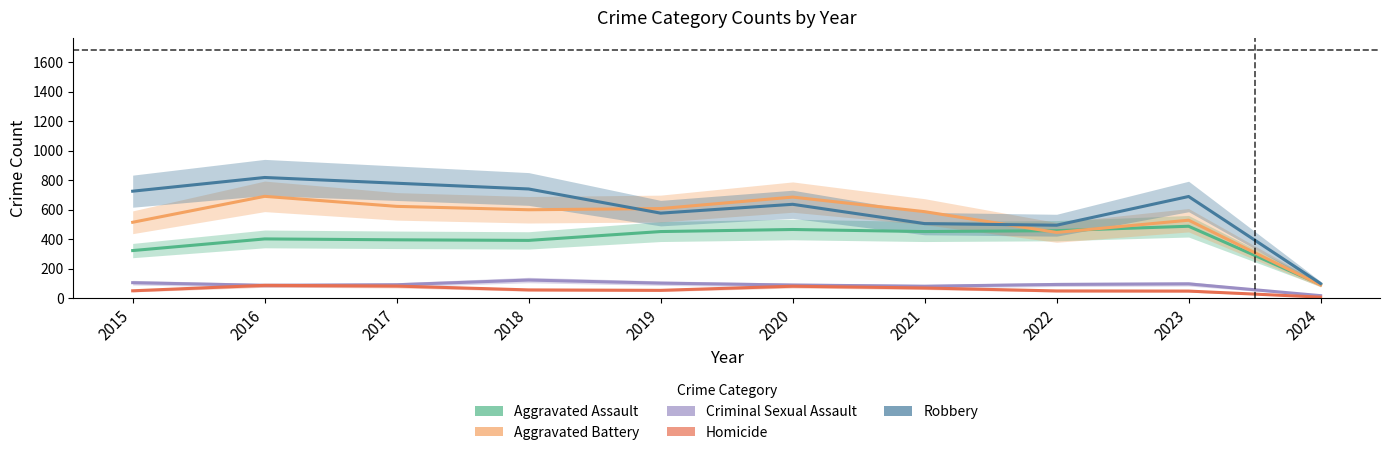

List the labels in order of Aggravated Assault value, largest first.

2023, 2020, 2022, 2019, 2021, 2016, 2017, 2018, 2015, 2024